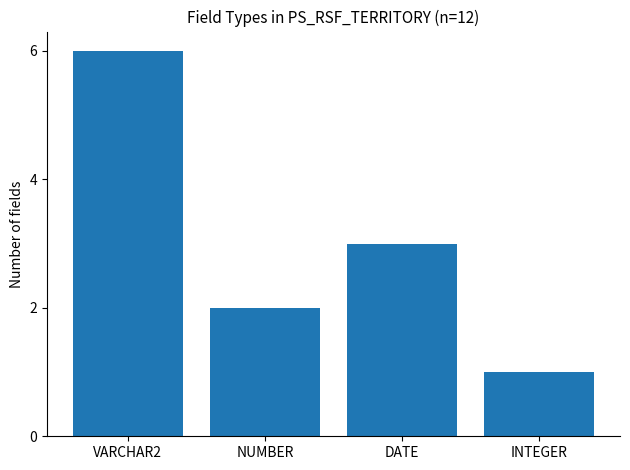

Reading right to left, extract all data points from this chart.

INTEGER=1	DATE=3	NUMBER=2	VARCHAR2=6